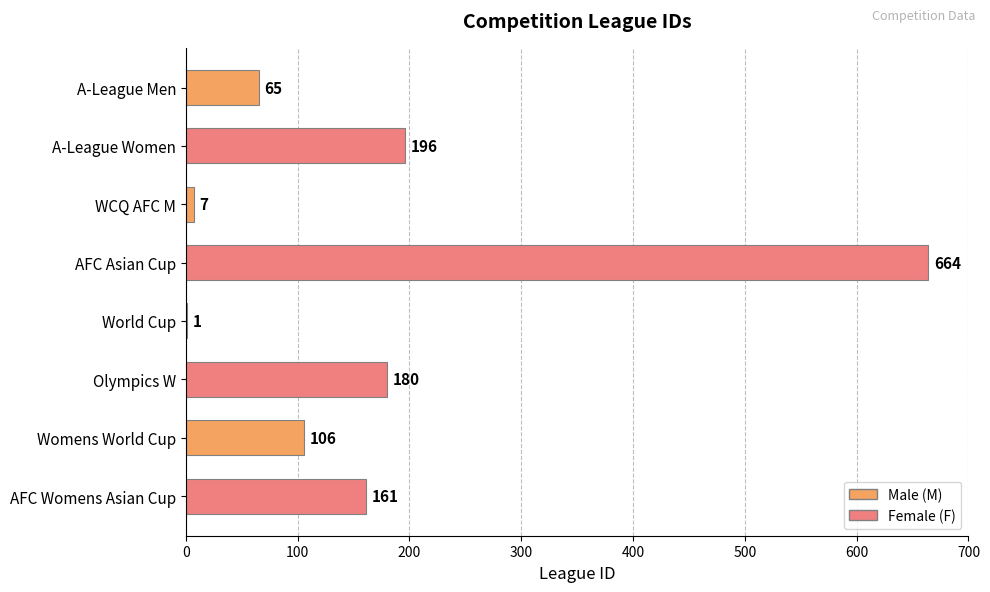

The value at WCQ AFC M is 7. True or false?

True